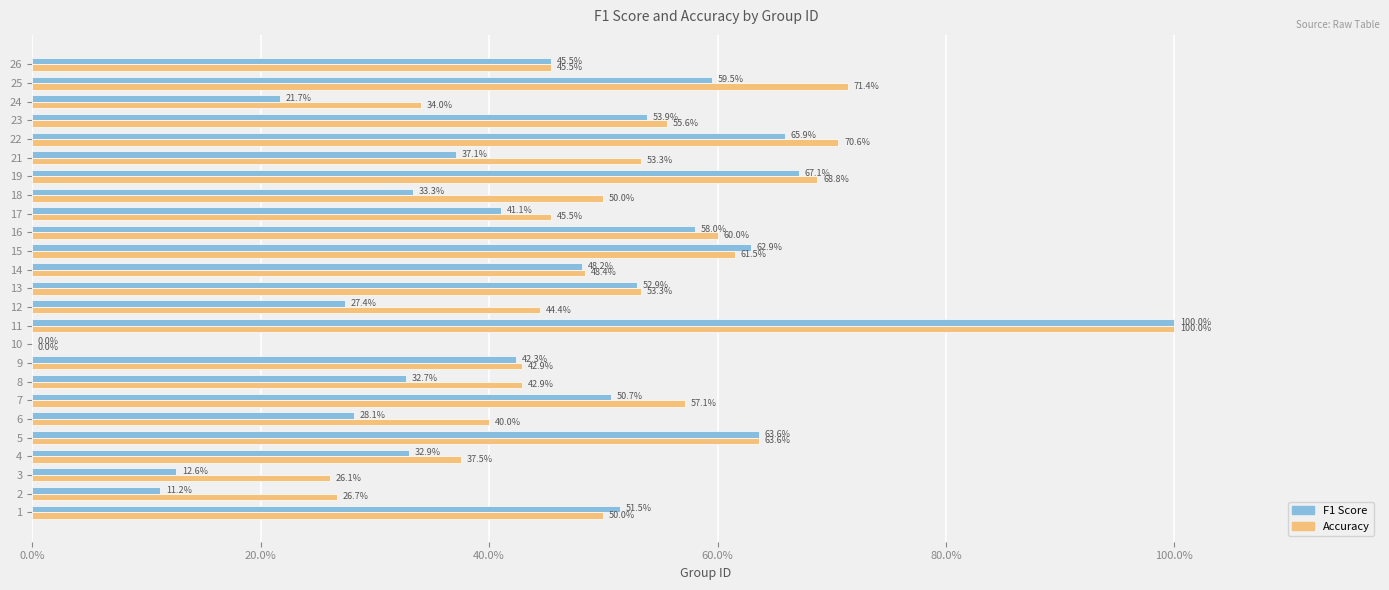

What are all the series names shown in the legend?

F1 Score, Accuracy